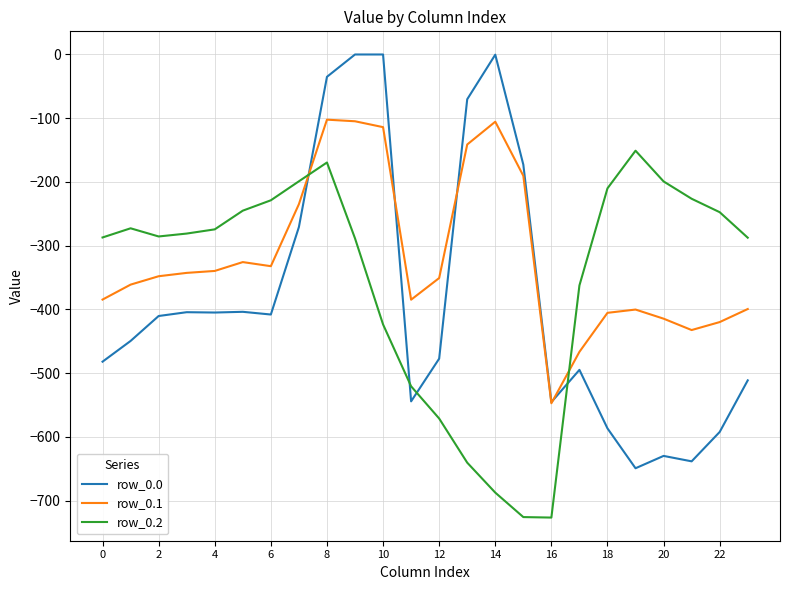

Which series has the largest range (max minus min)?

row_0.0